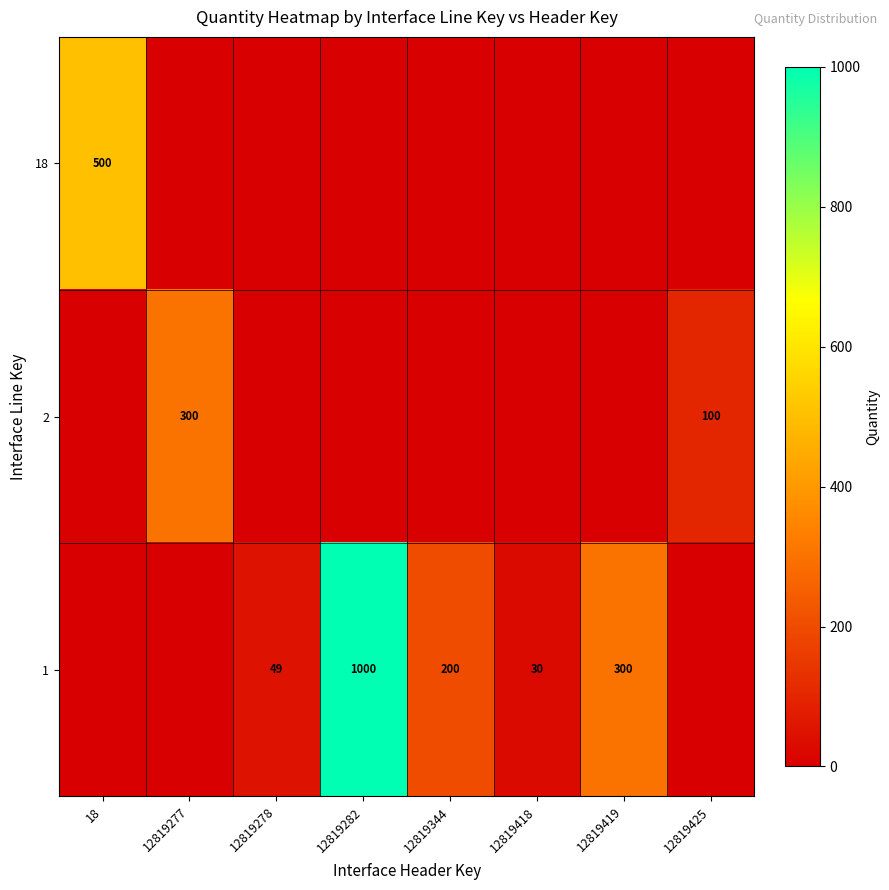

Count the number of data series in this chart.

3